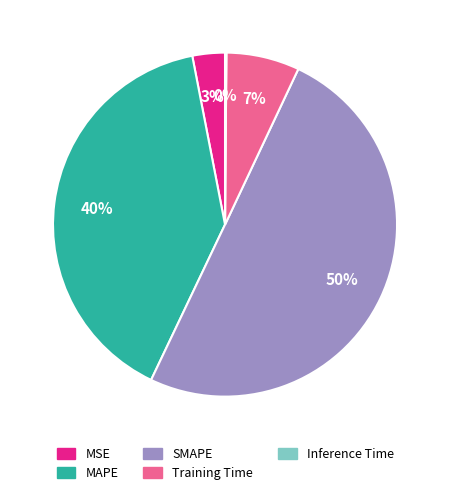

Do MSE and MAPE together represent more than half of the pie?

No